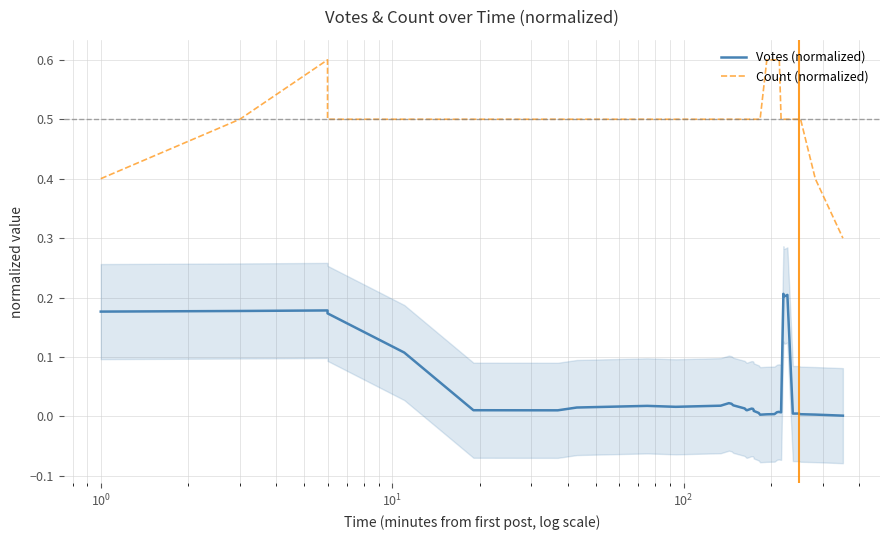

True or false: Votes (normalized) and Count (normalized) intersect in this chart.

False